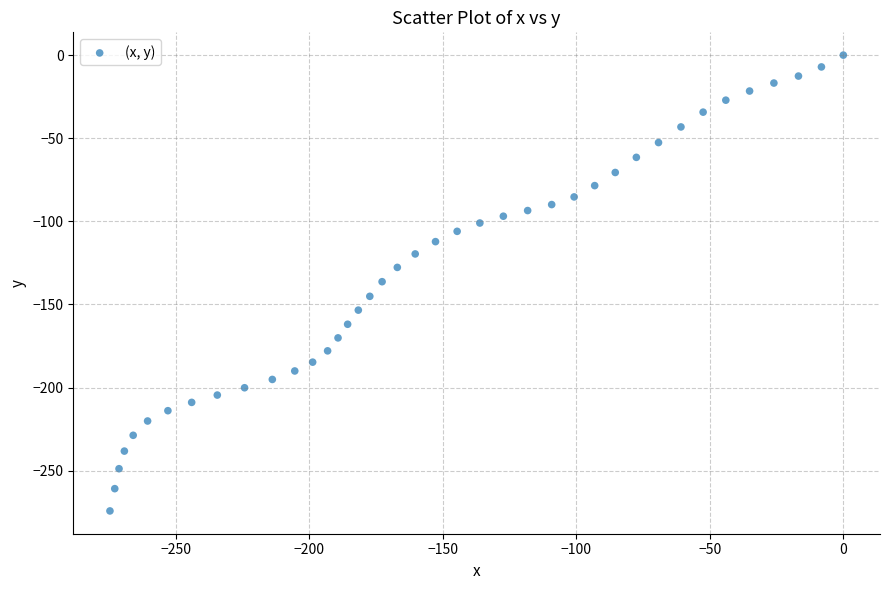

What is the range of X values (max minus min)?

274.6